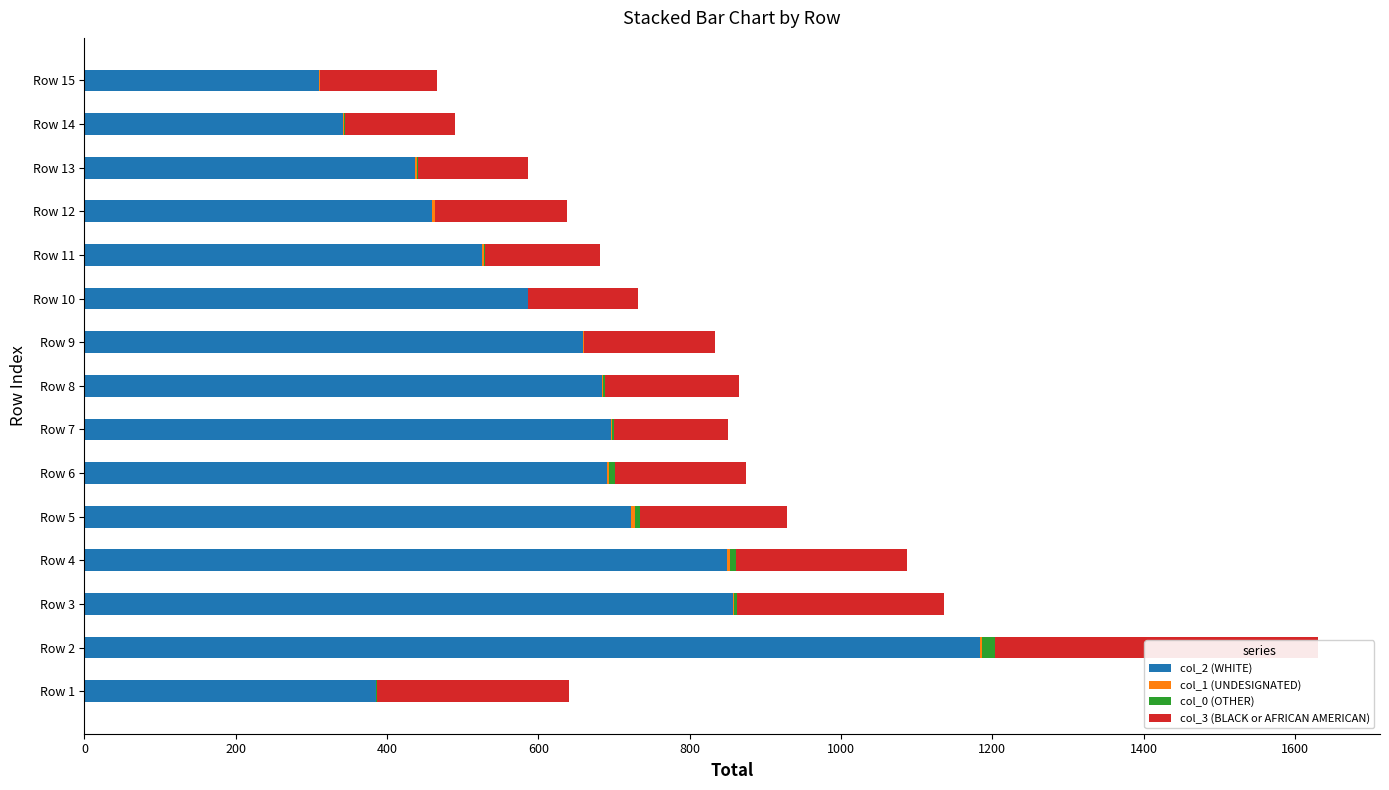

True or false: col_2 (WHITE) has a value of 122 at Row 11.

False